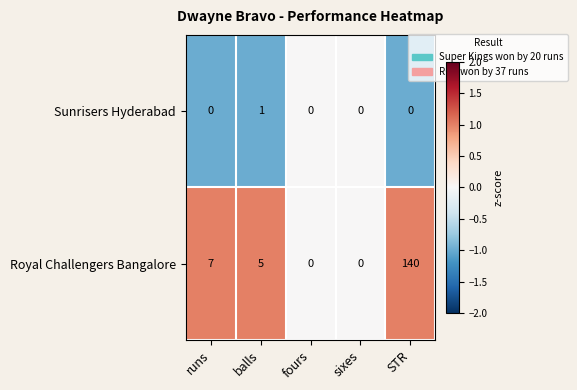

Reading left to right, extract all data points from this chart.

Sunrisers Hyderabad: 0	1	0	0	0
Royal Challengers Bangalore: 7	5	0	0	140